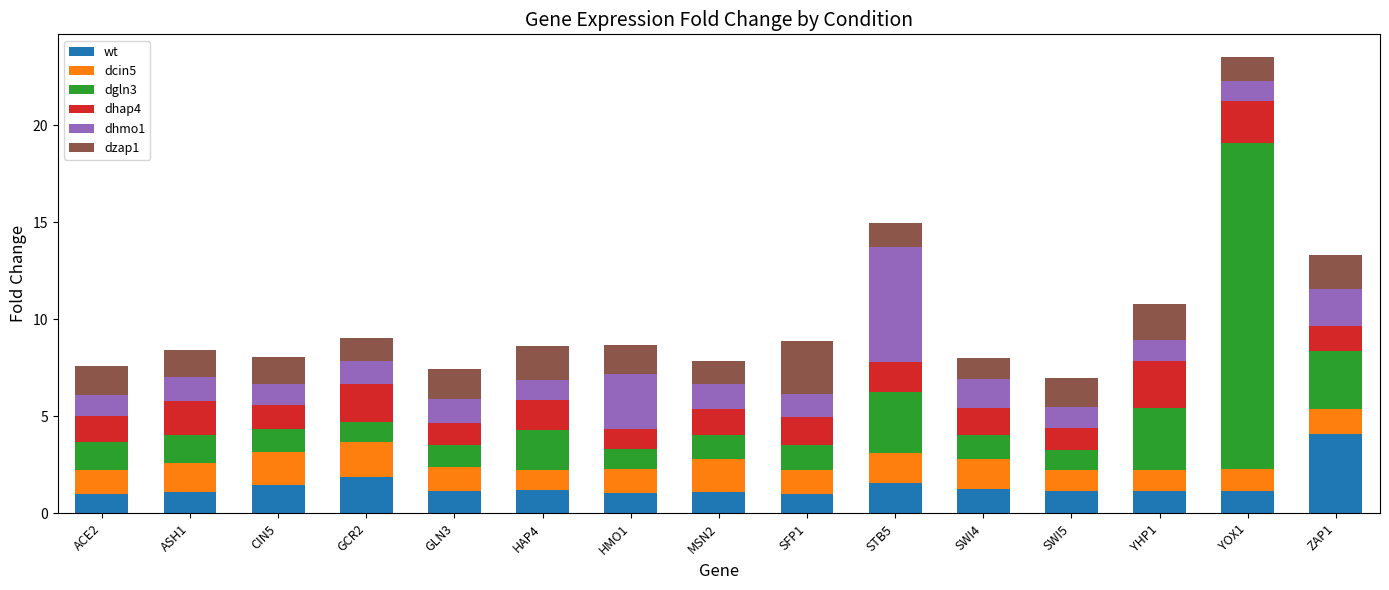

What is the minimum value for wt?

1.0